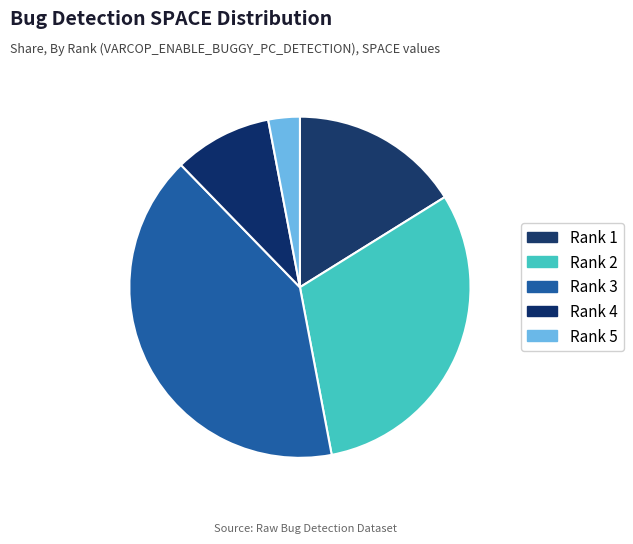

How many slices are in this pie chart?

5